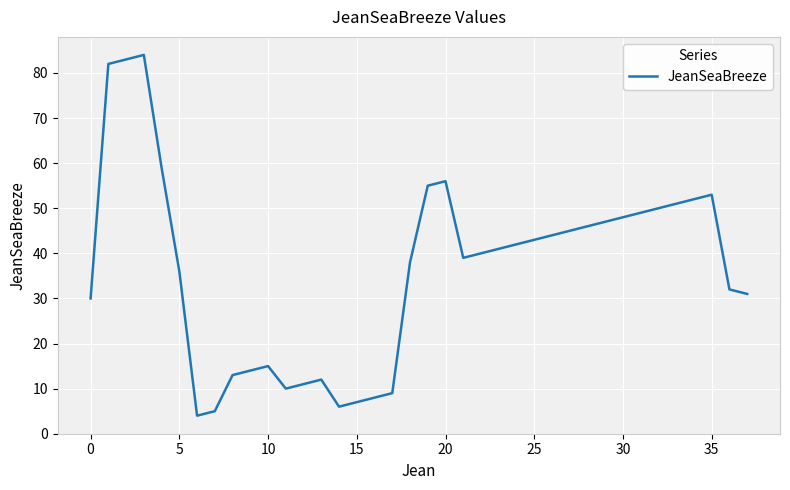

How many interior local valleys (lower than both neighbors) does the data have?

4